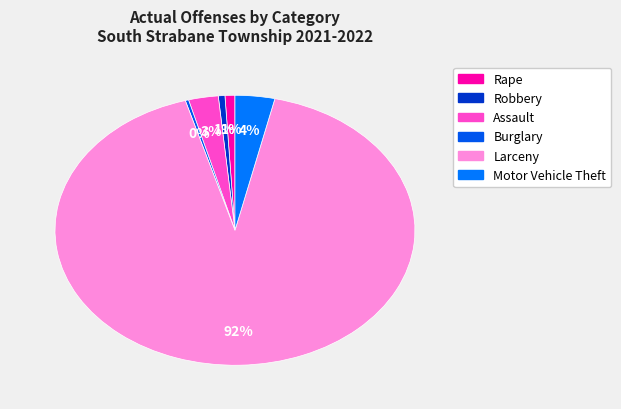

Rank the categories by value from highest to lowest.

Larceny, Motor Vehicle Theft, Assault, Rape, Robbery, Burglary